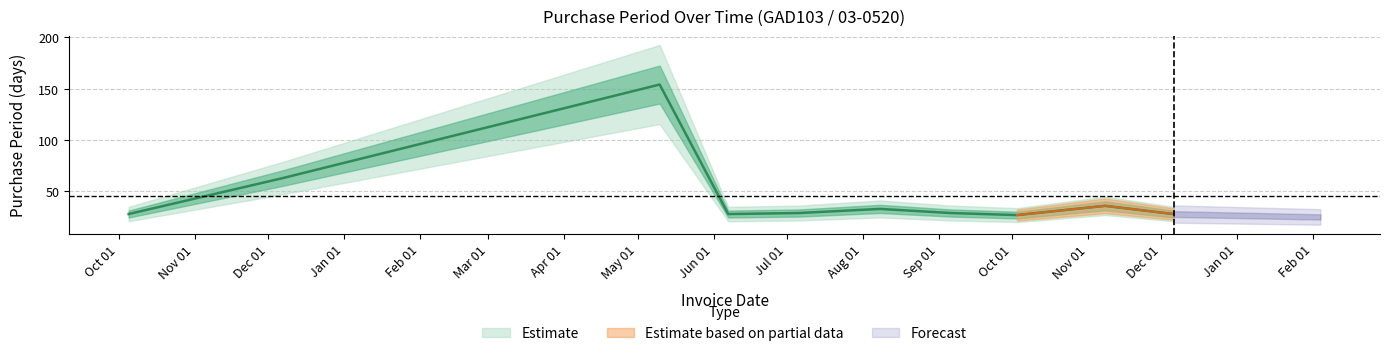

What is the minimum value shown in the chart?

27